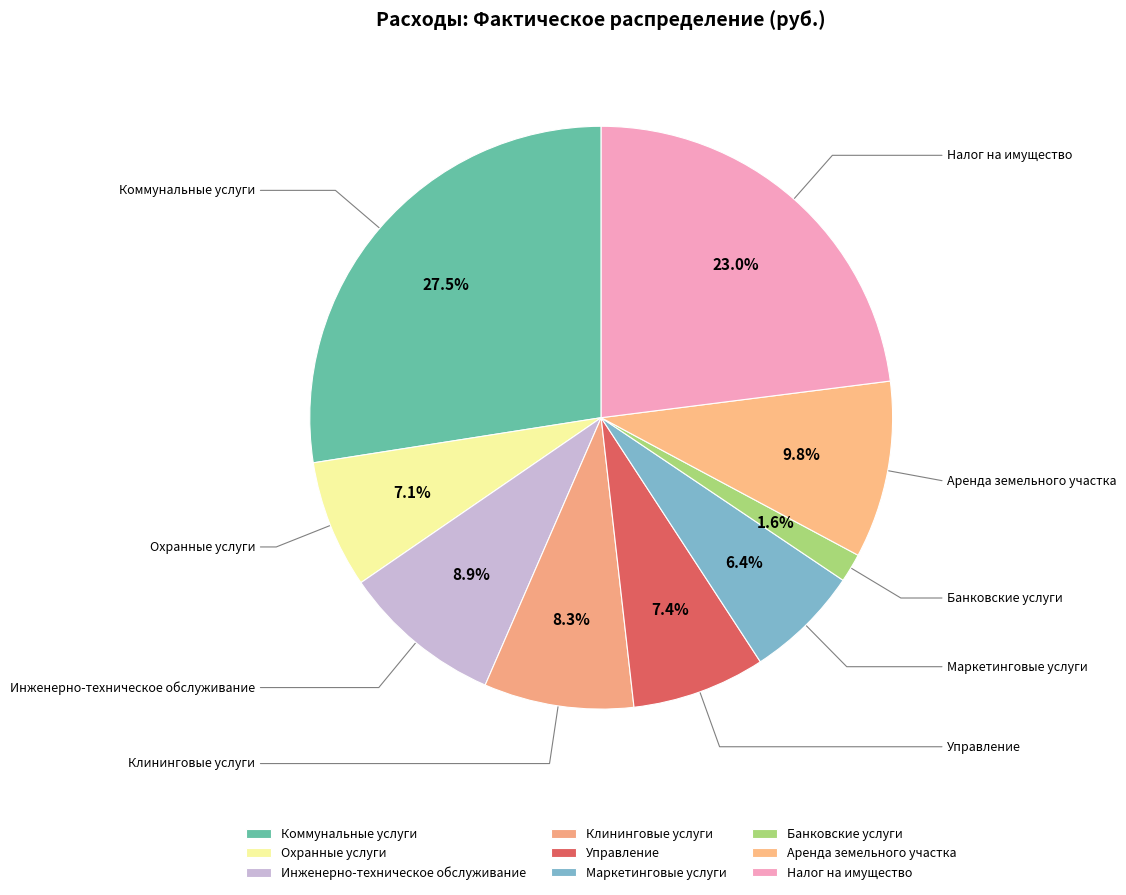

To the nearest percent, what percentage of the pie is Охранные услуги?

7%